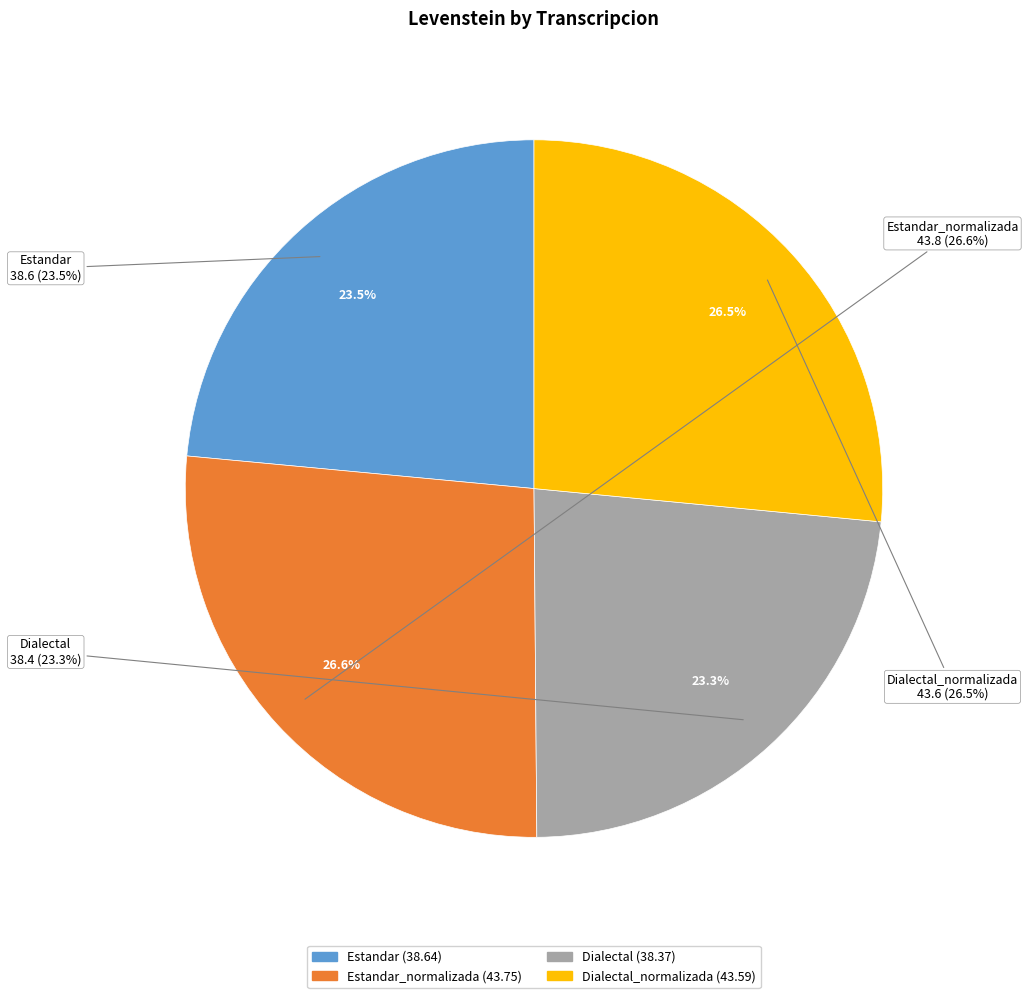

To the nearest percent, what portion does Dialectal_normalizada represent?

27%